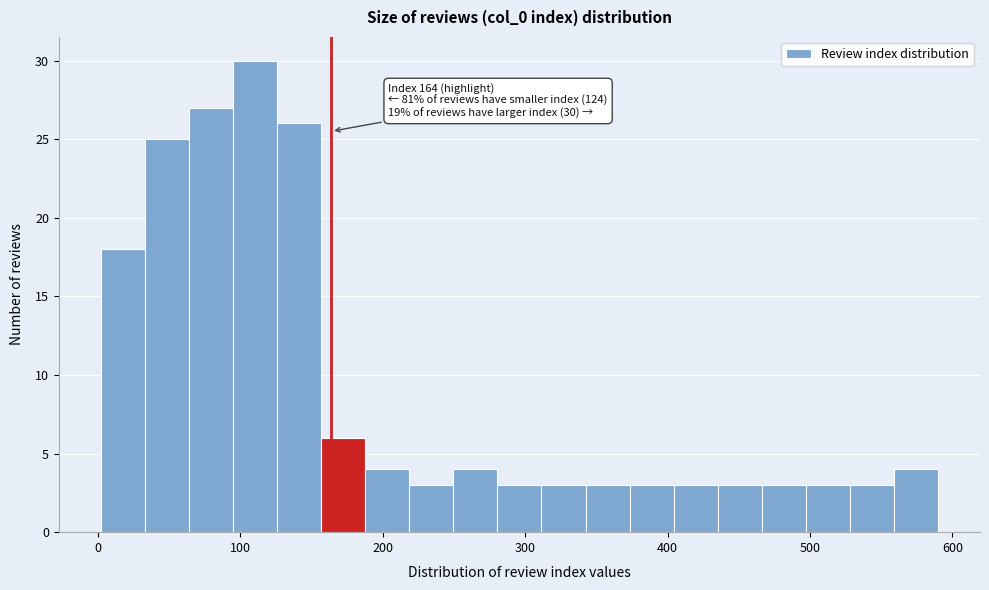

Around what value on the x-axis is the tallest bar? Give the approximate position of its centre, as read against the axis.

110